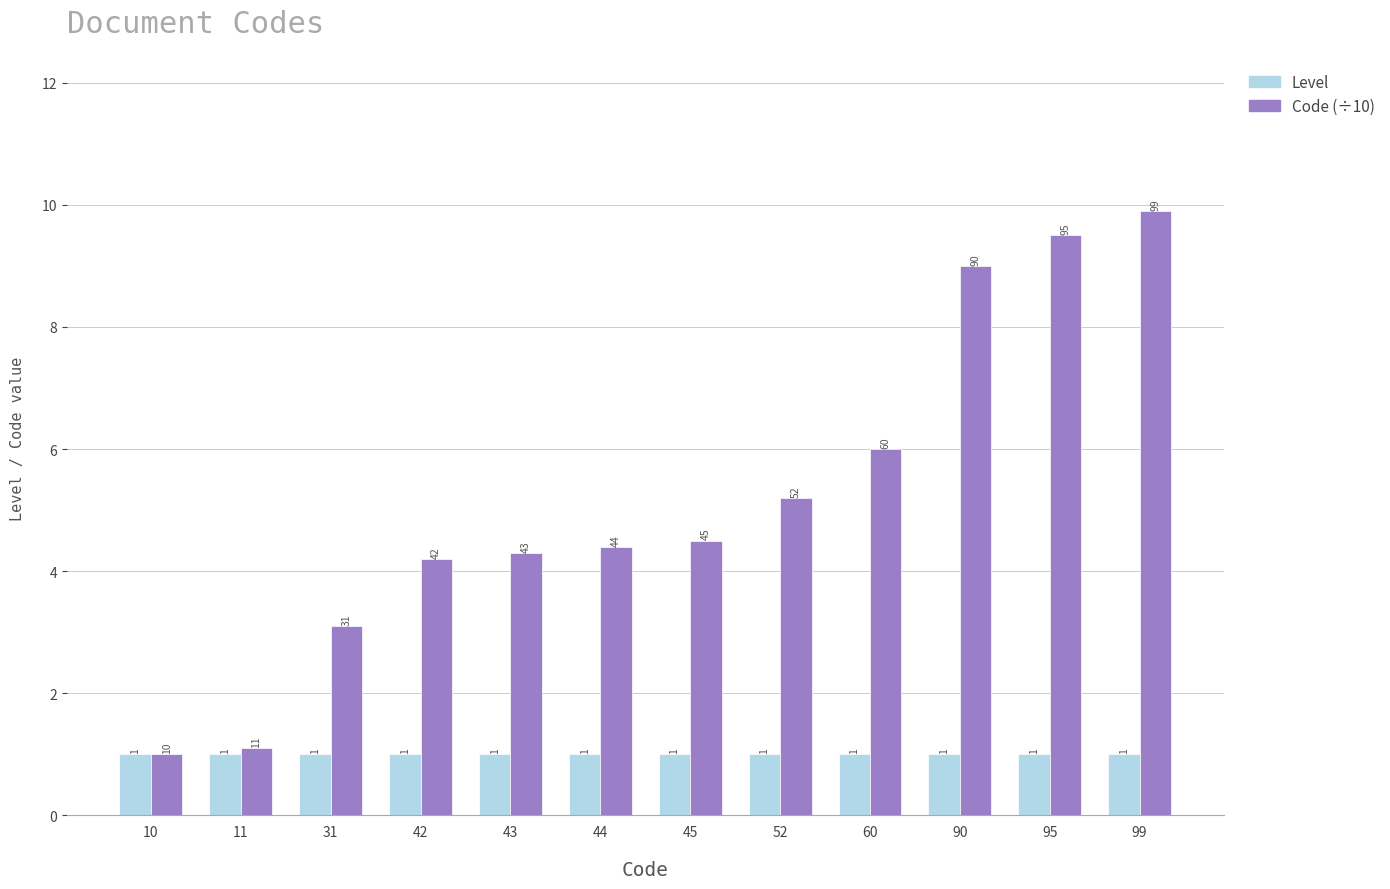

Rank the series by their average value, from lowest to highest.

Level, Code (÷10)